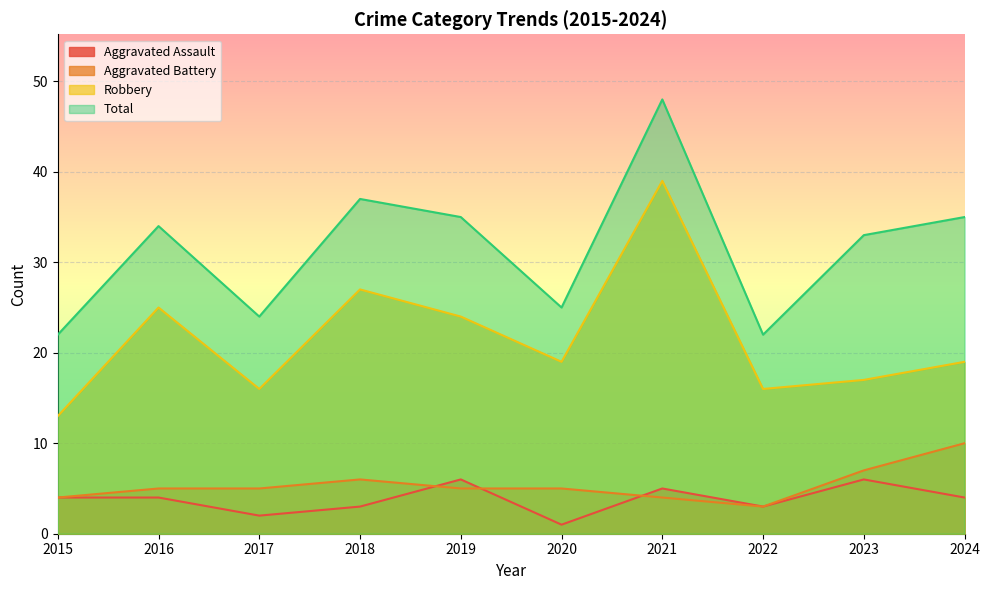

The value of Aggravated Battery at 2018 is 3. True or false?

False